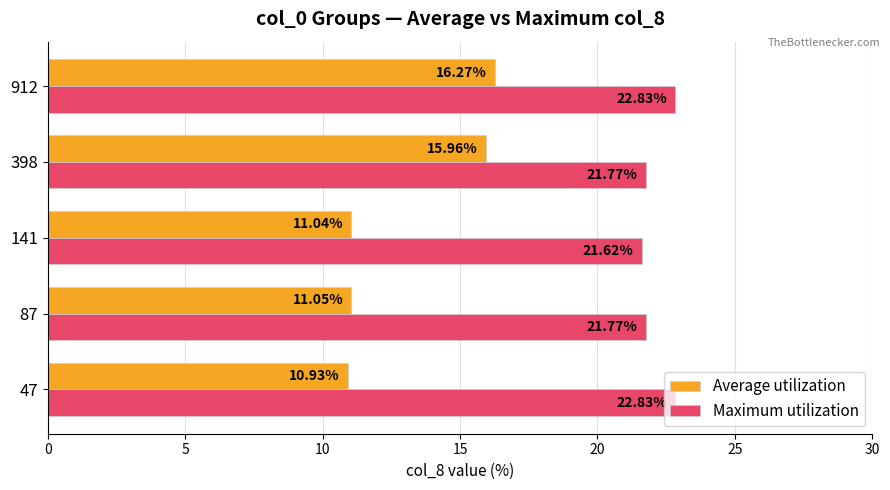

What is the difference between the second highest and second lowest values in the Average utilization series?

4.9